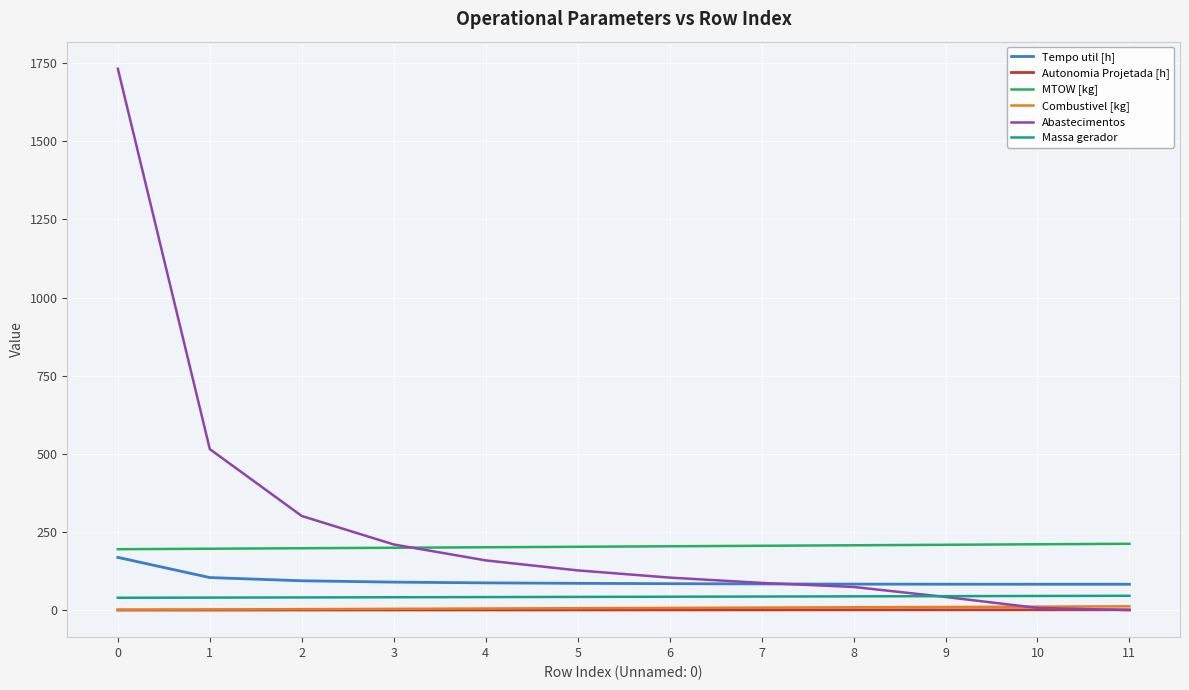

True or false: Tempo util [h] and Combustivel [kg] cross at least once.

False